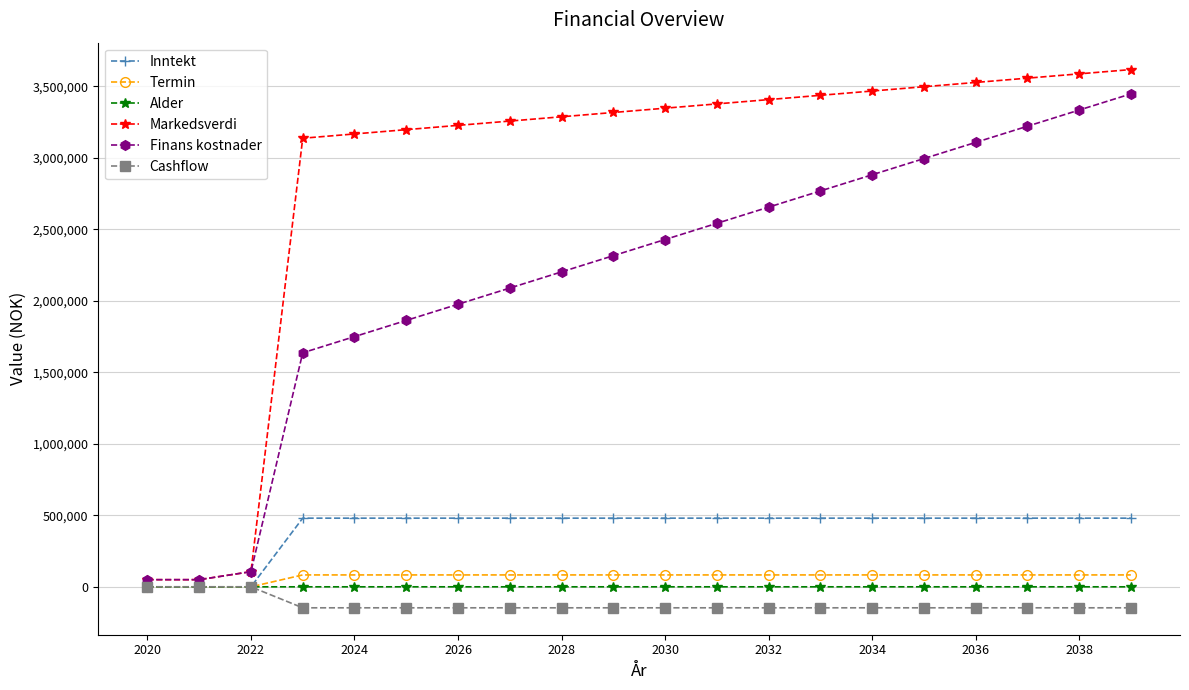

What is the highest value of the Termin series?

83123